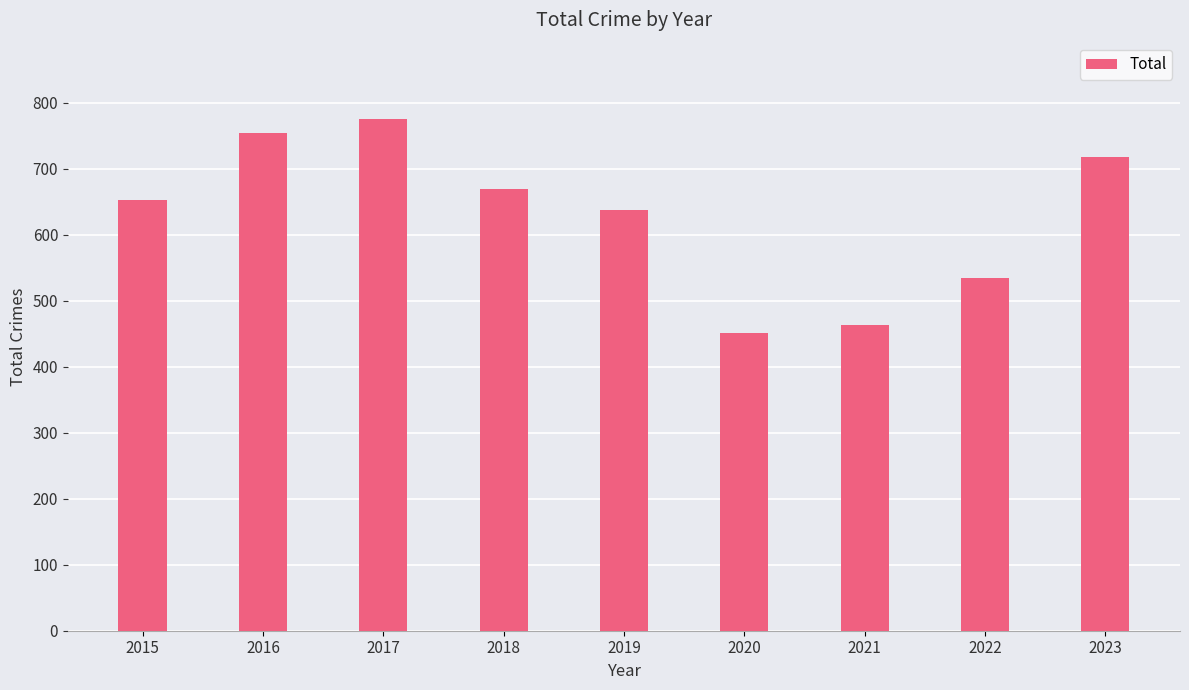

Approximately how many times larger is the value at 2019 compared to 2018?

1.0